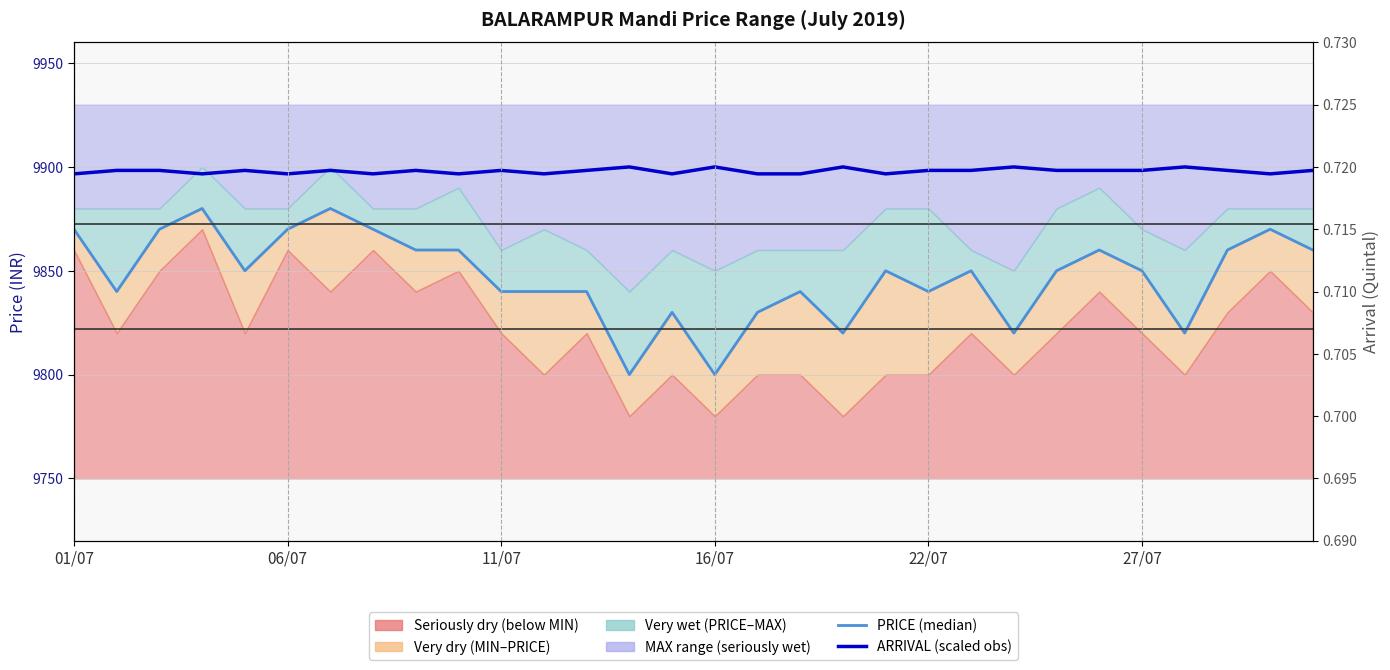

At 9, list the series in order from largest to smallest.

ARRIVAL (scaled obs), PRICE (median)